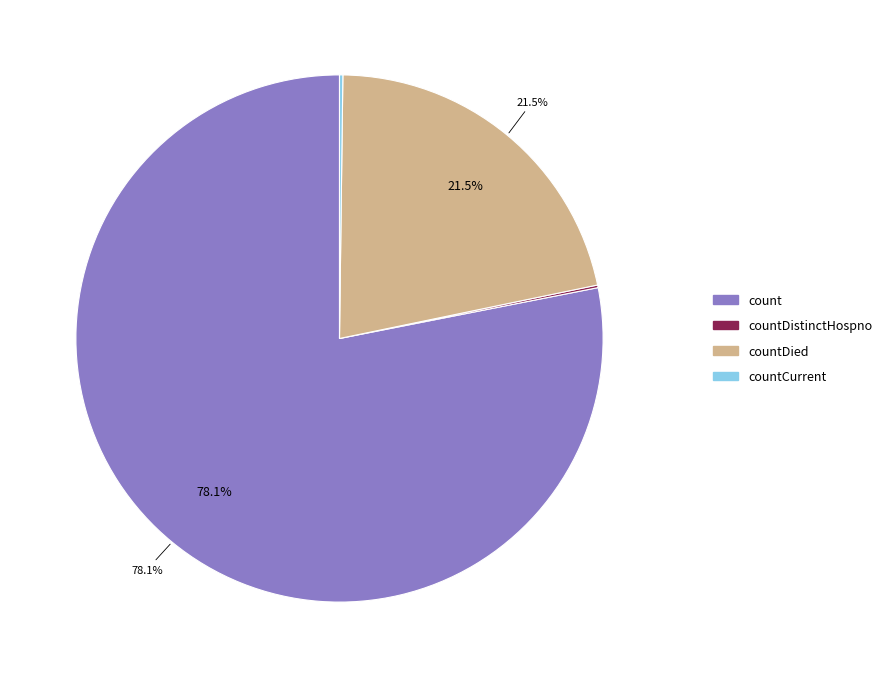

Does count represent more than half of the total?

Yes